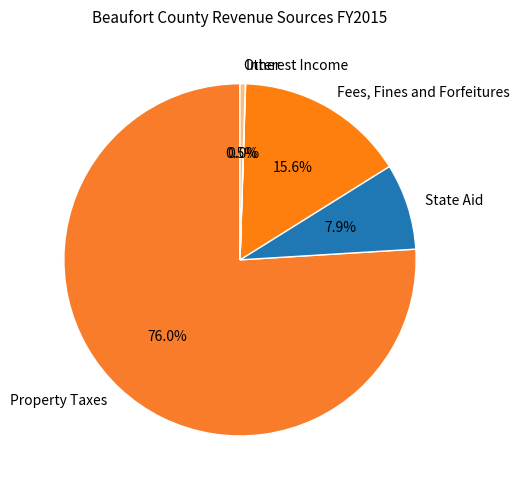

How much of the chart is everything except Property Taxes?

24.0%